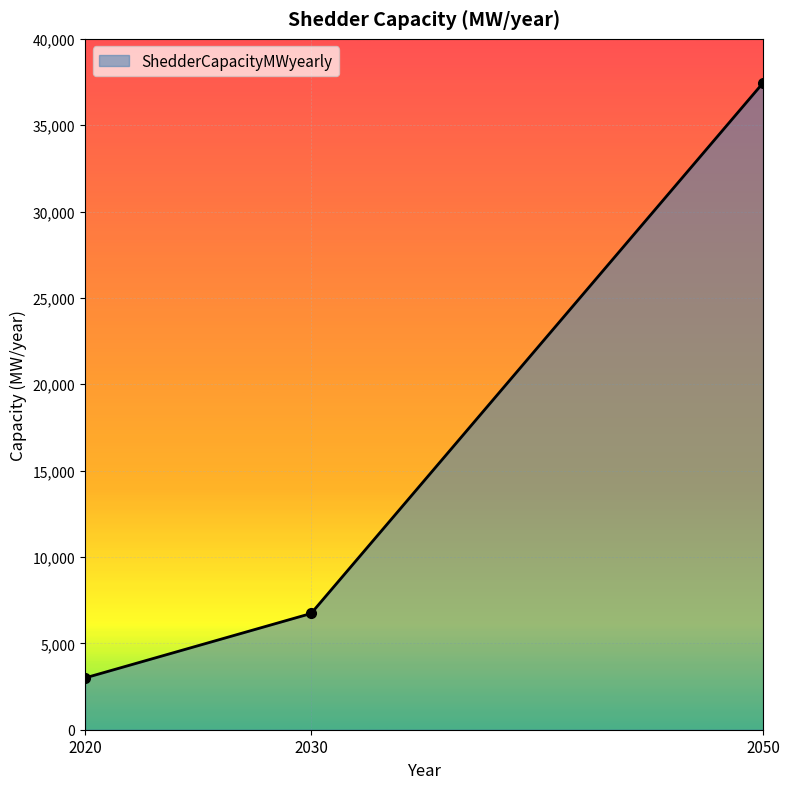

Reading left to right, list all the values displayed in this chart.

3000	6731	37450